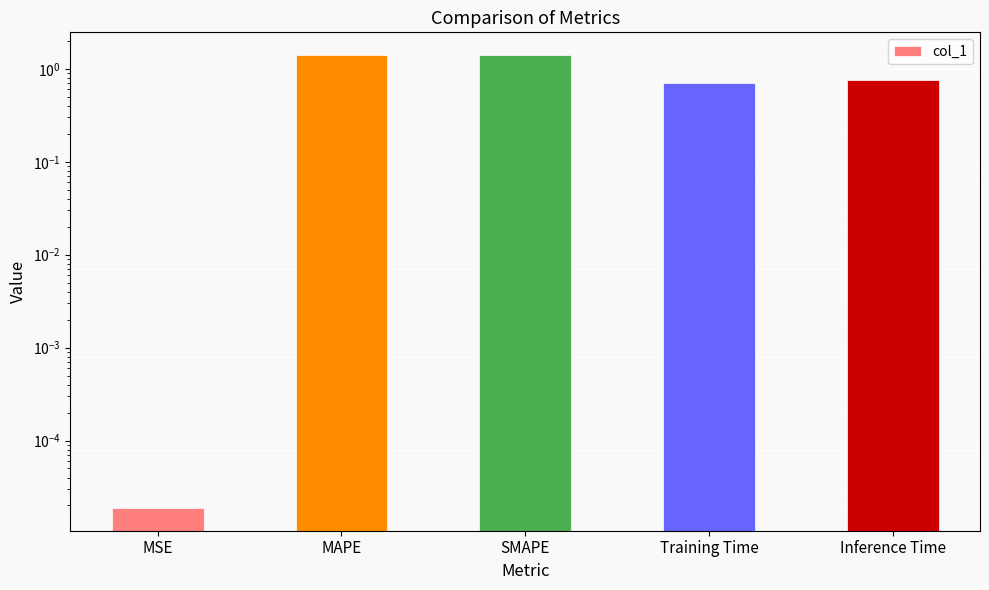

What is the change in value from SMAPE to Inference Time?

-0.7